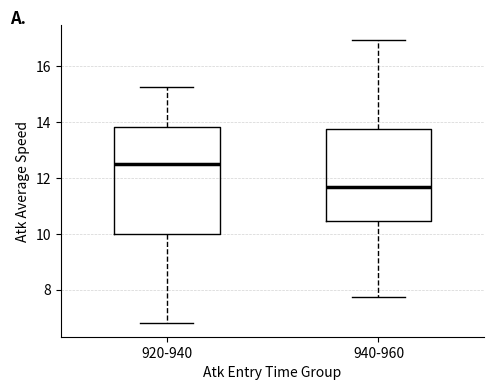

Where does the upper whisker of the box for 920-940 end on the y-axis? The values are not printed on the chart, so give them approximately, as read against the axis.

15.2